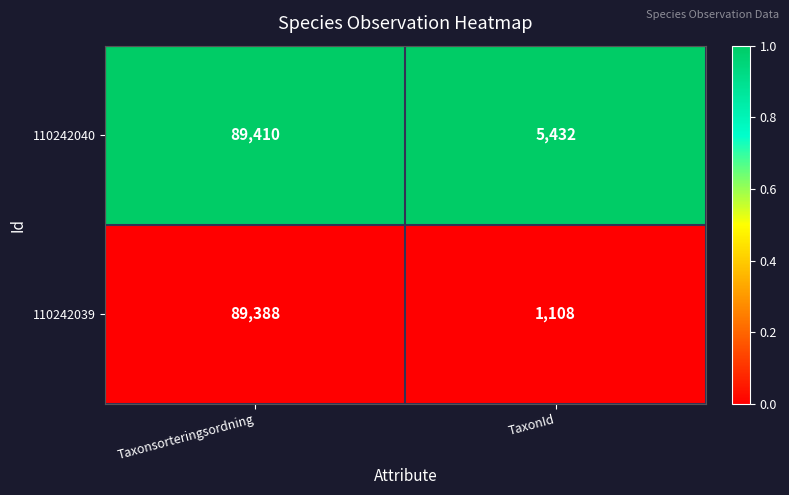

Between Taxonsorteringsordning and TaxonId, which series saw the biggest shift?

110242039